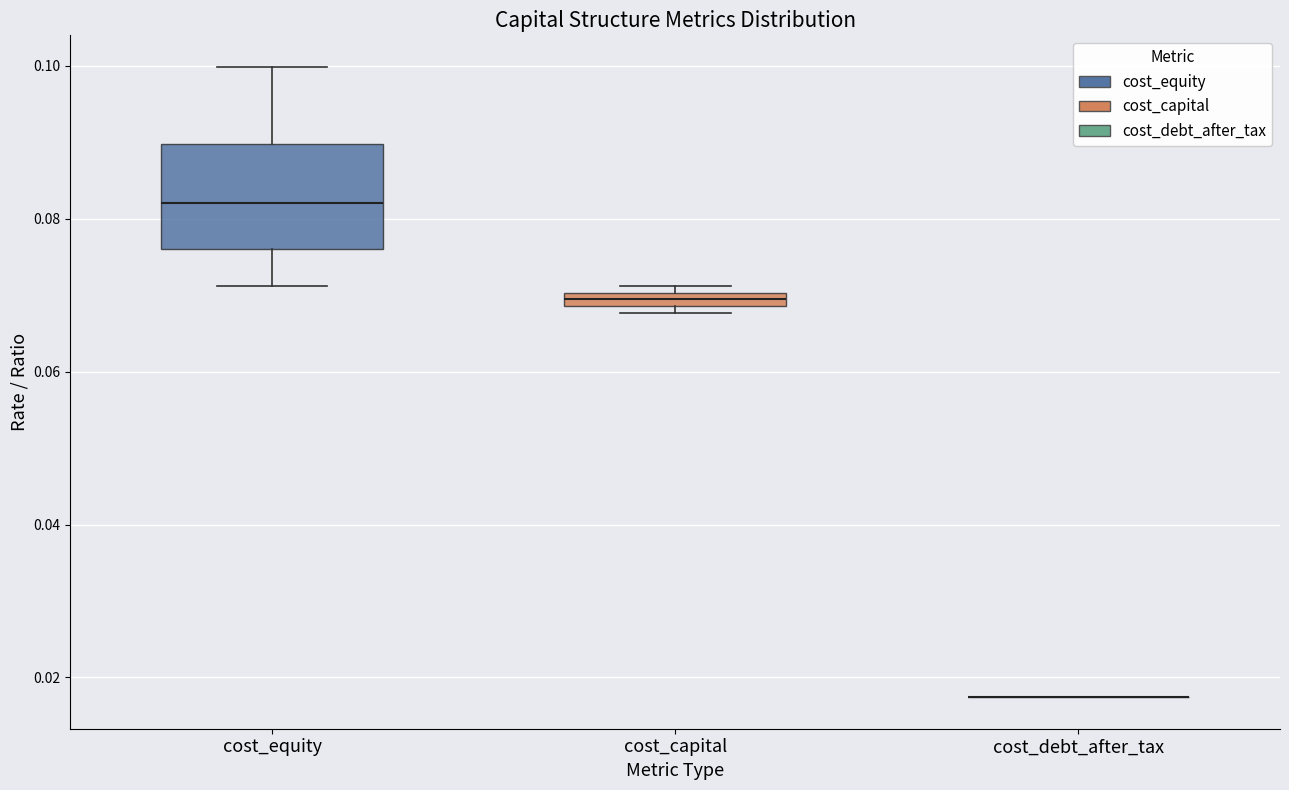

Which box is the tallest, from its lower edge to its upper edge?

cost_equity